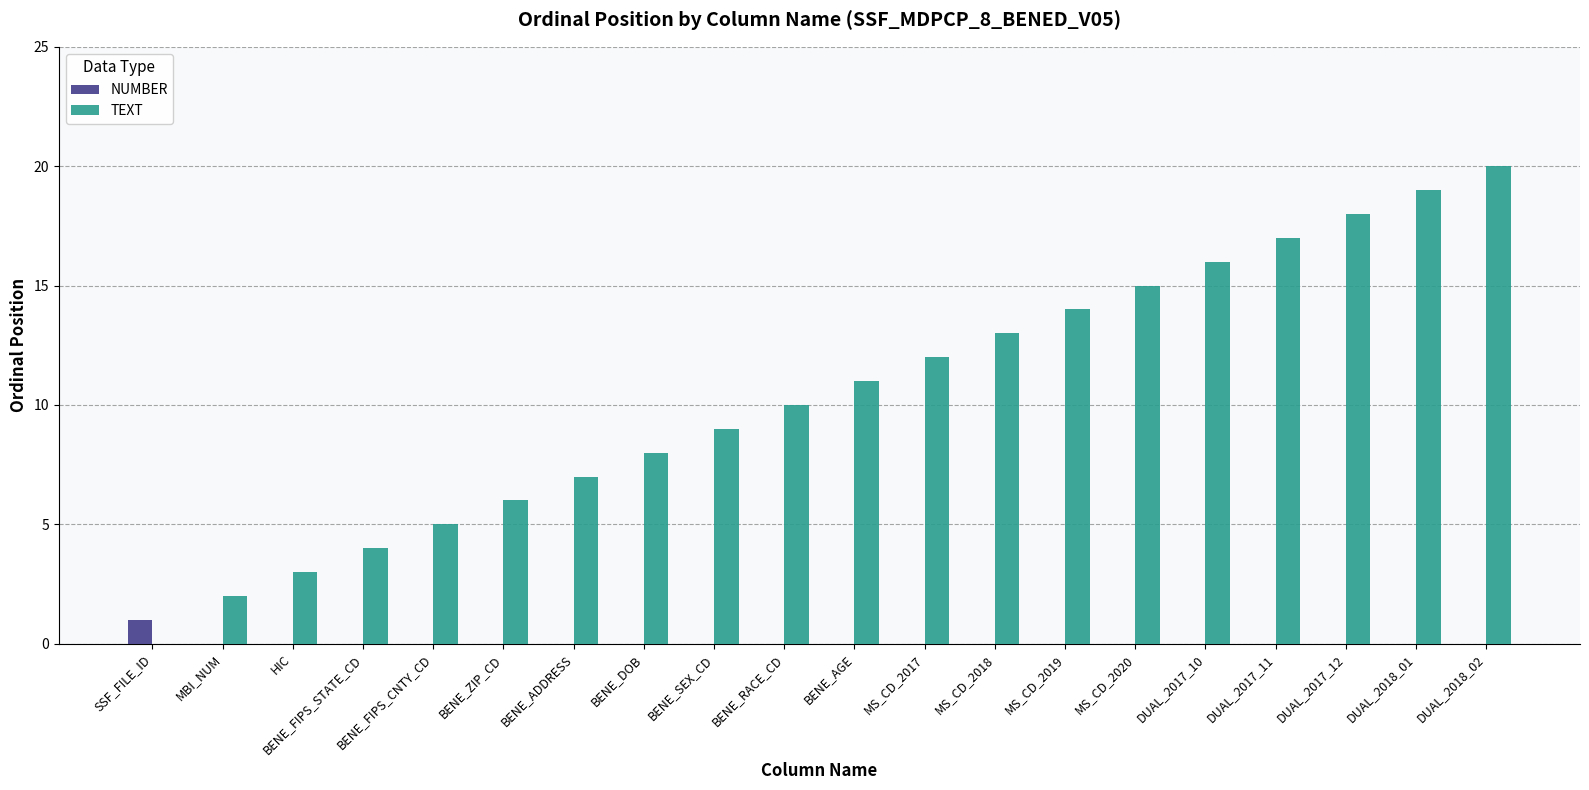

Reading left to right, transcribe all the data shown in this chart.

NUMBER: 1	0	0	0	0	0	0	0	0	0	0	0	0	0	0	0	0	0	0	0
TEXT: 0	2	3	4	5	6	7	8	9	10	11	12	13	14	15	16	17	18	19	20